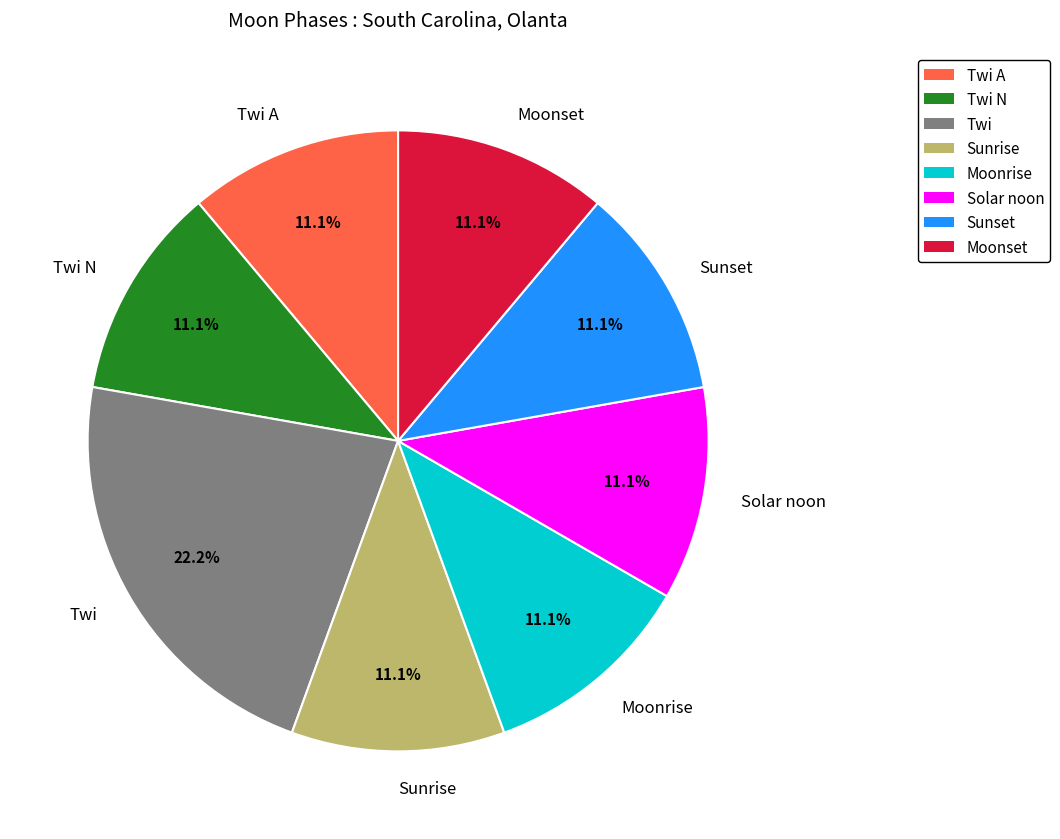

To the nearest percent, what percentage of the pie is Sunset?

11%